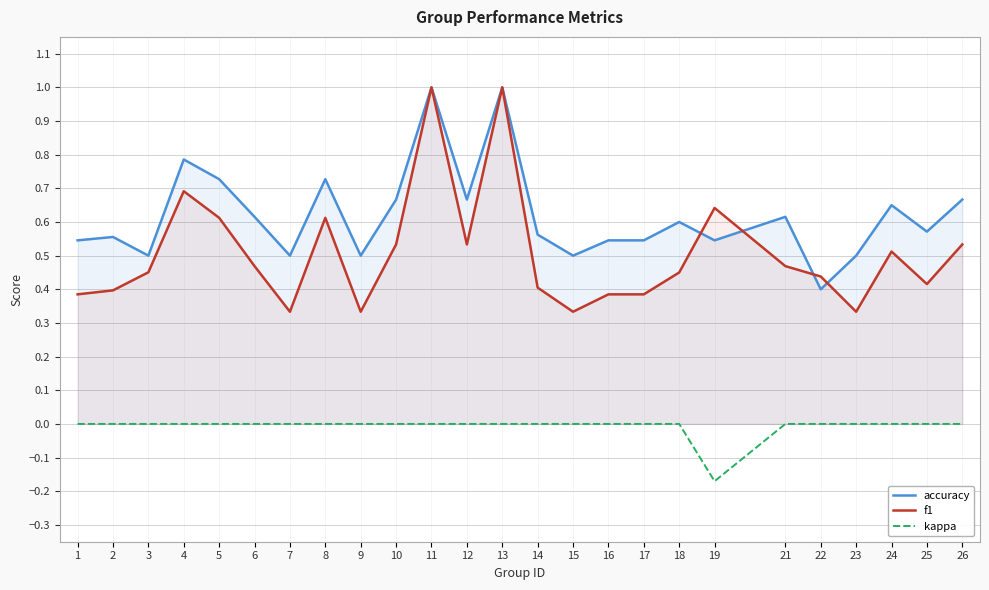

How many data points does each series have?

25